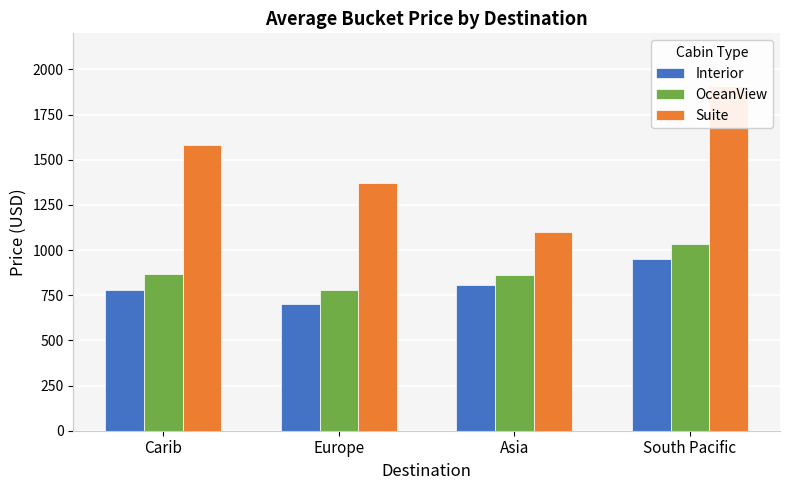

What is the minimum value for Interior?

704